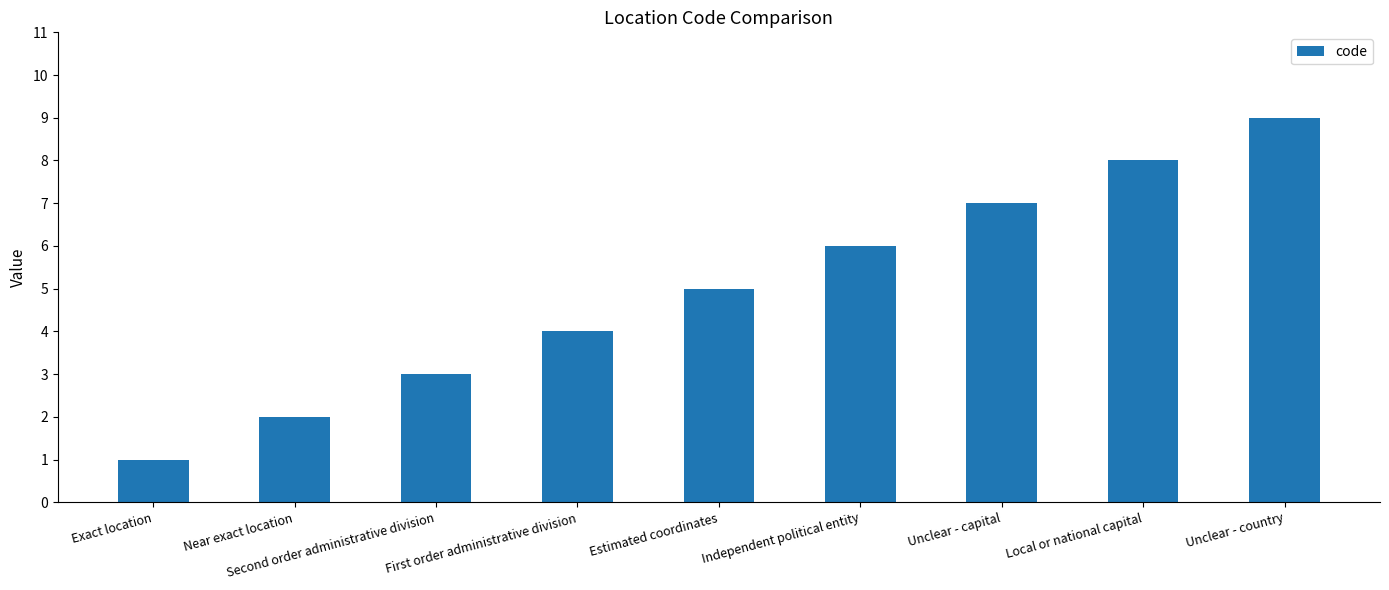

What is the label of the 8th bar from the left?

Local or national capital